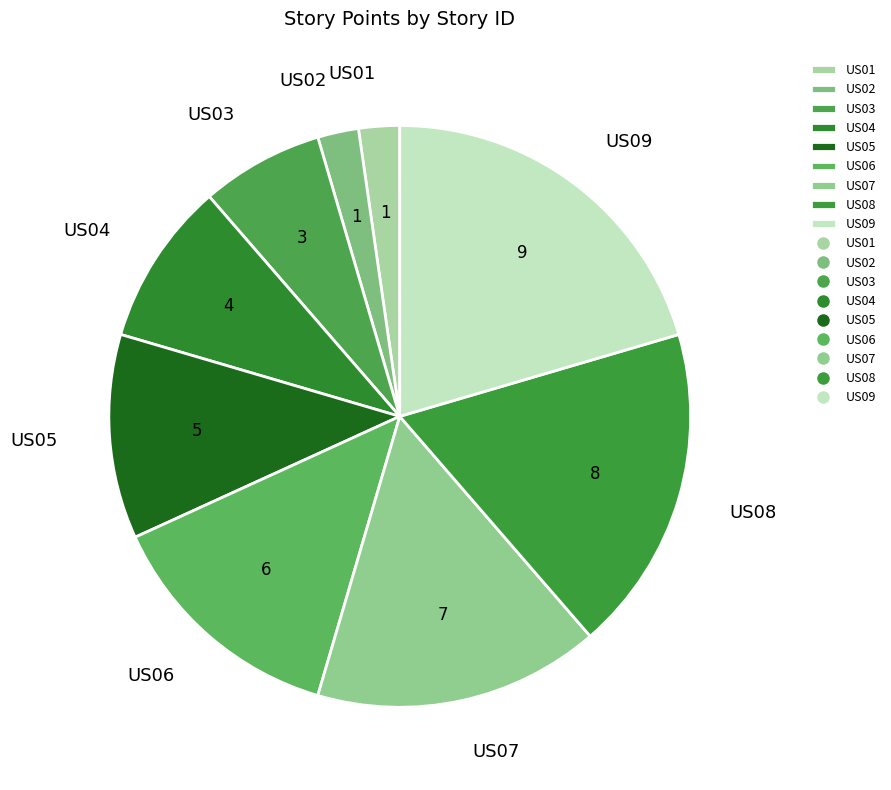

Which has a higher value, US03 or US08?

US08